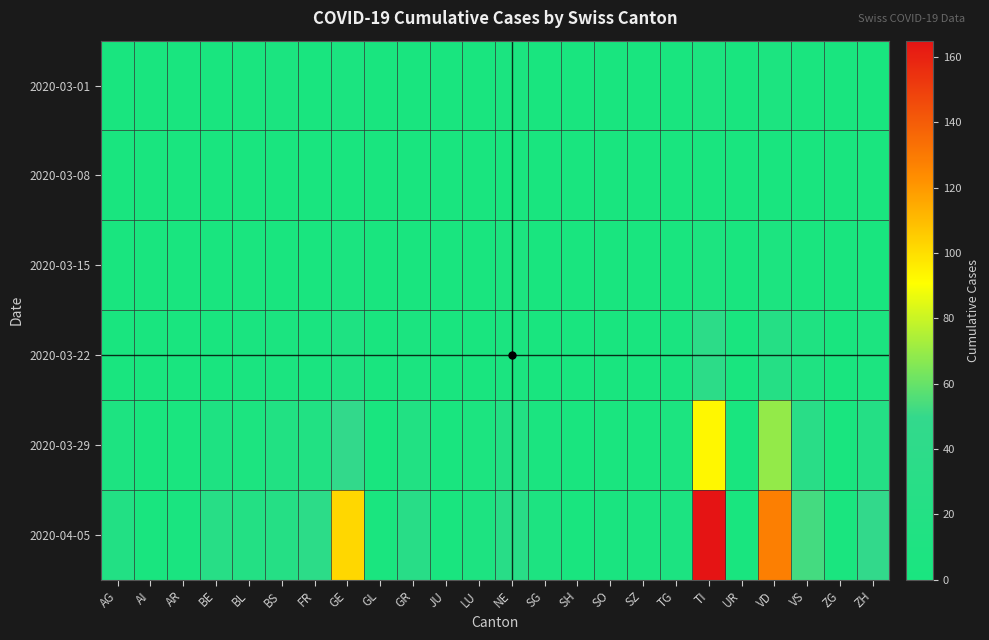

At how many categories does at least one series exceed 10?

12